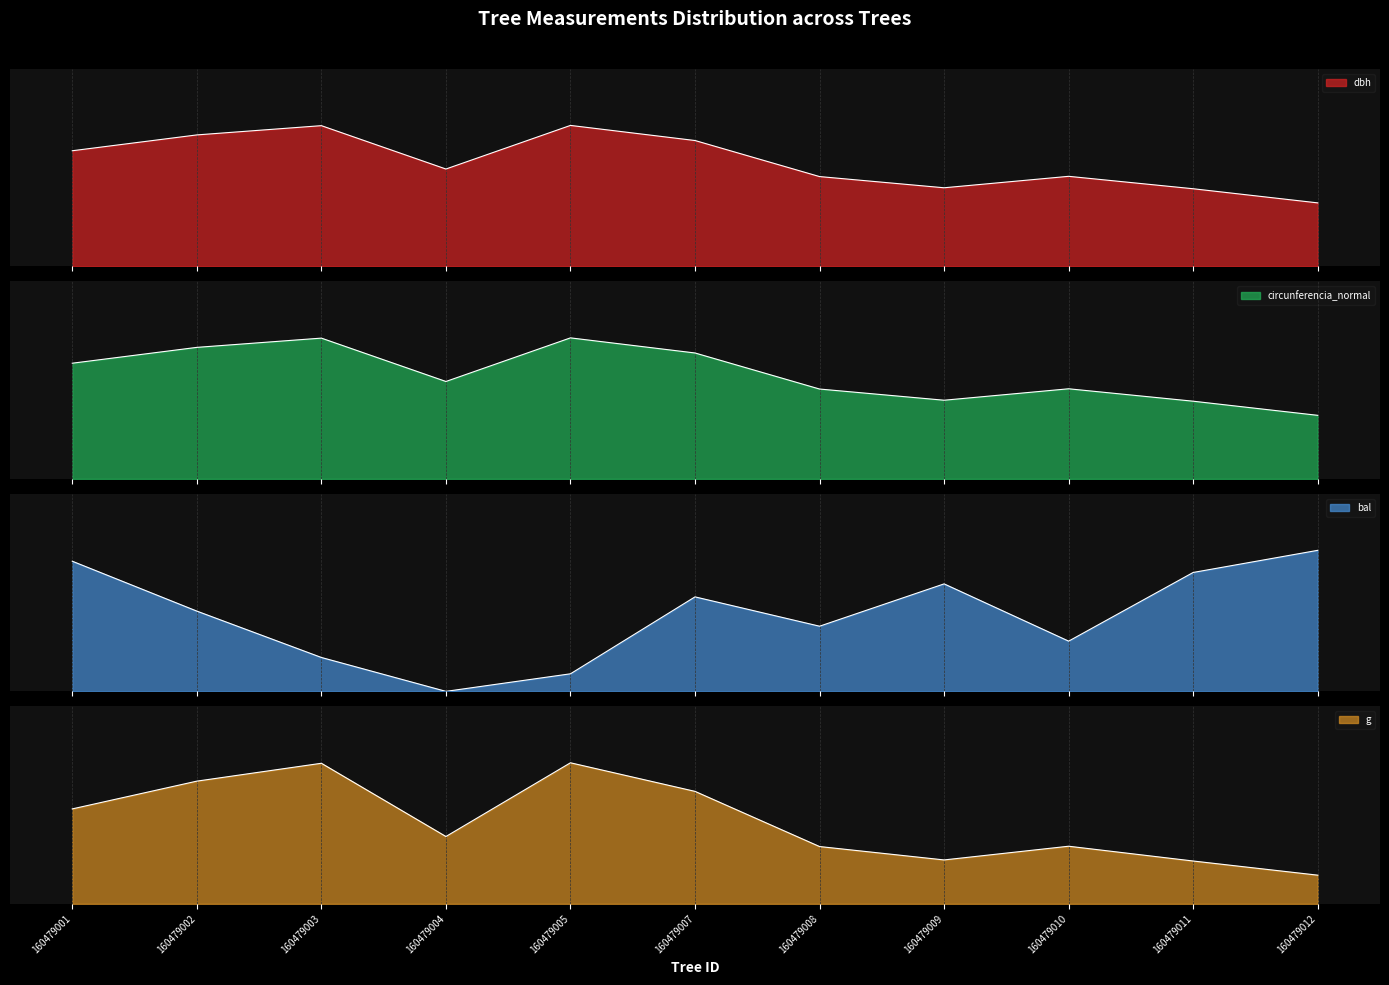

Where is the first local maximum for bal?

160479007